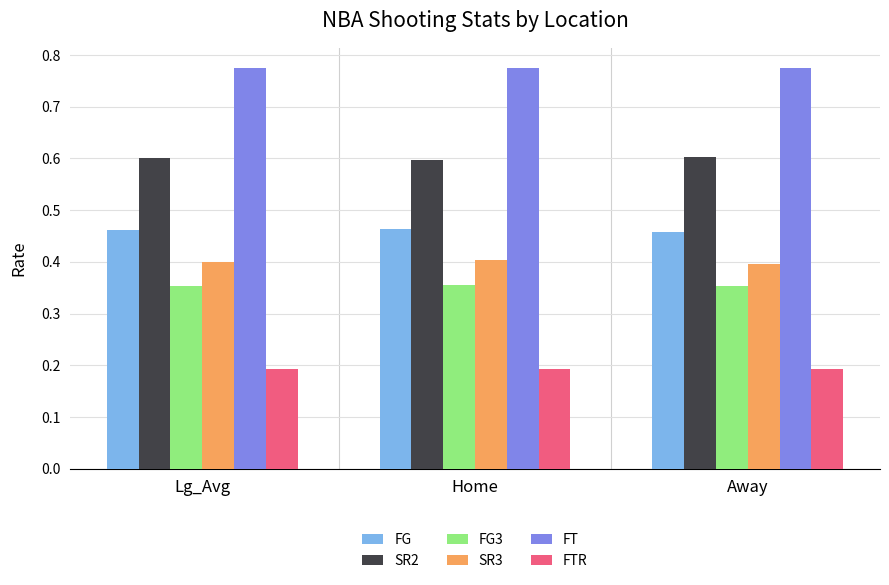

What is the spread (max minus min) of values at Lg_Avg?

0.6